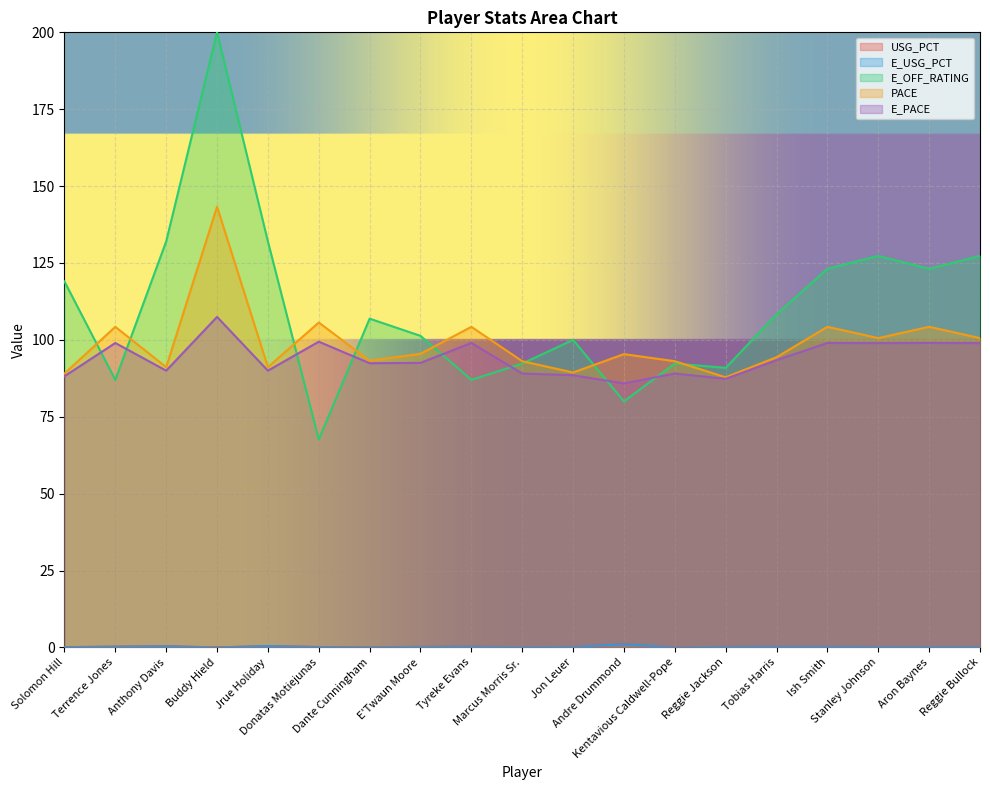

What is the label of the 19th point from the right?

Solomon Hill